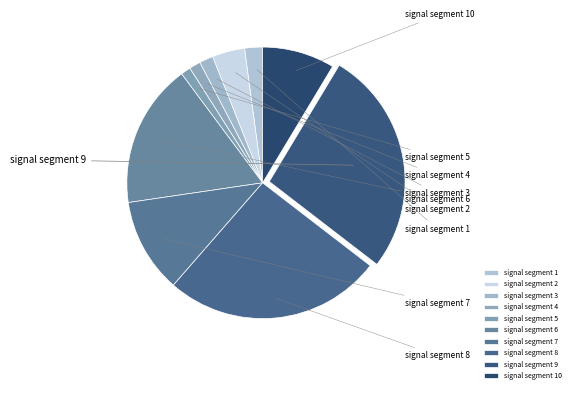

What percentage is the signal segment 5 slice, to the nearest percent?

1%